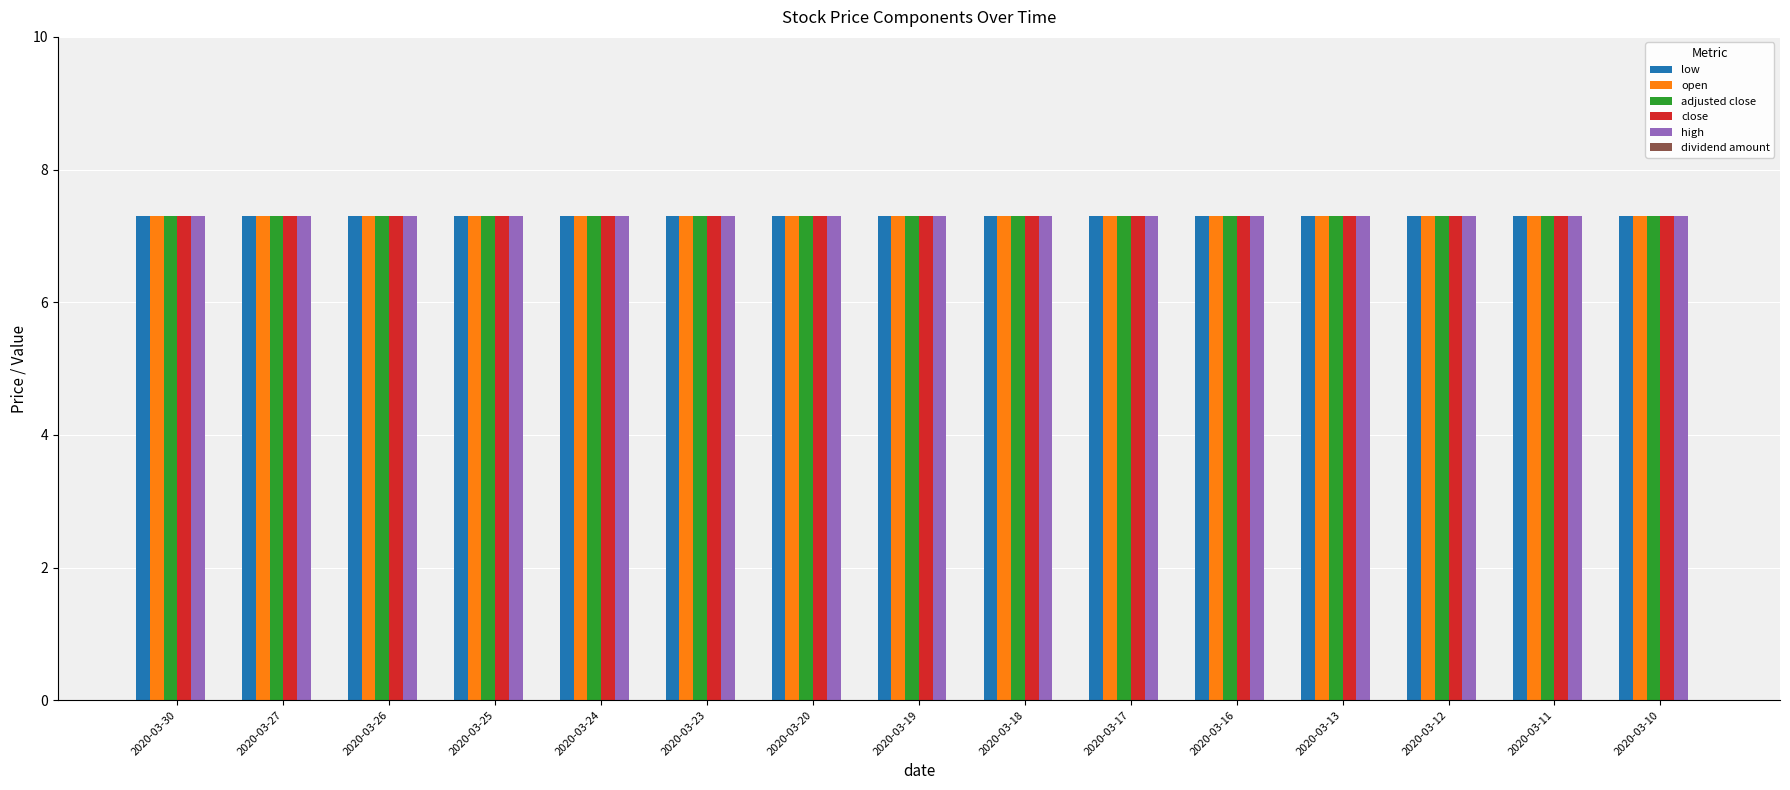

Is it true that open equals 4.4 at 2020-03-30?

False